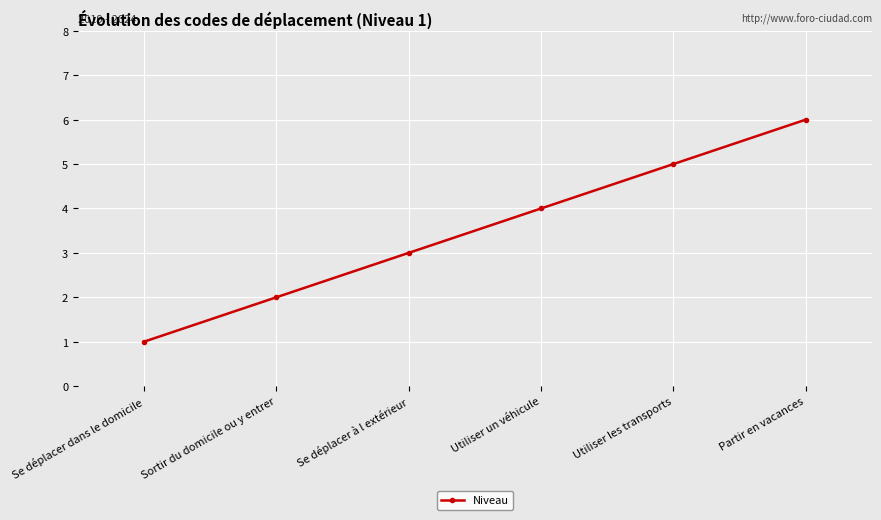

What is the difference between the second highest and second lowest values?

3